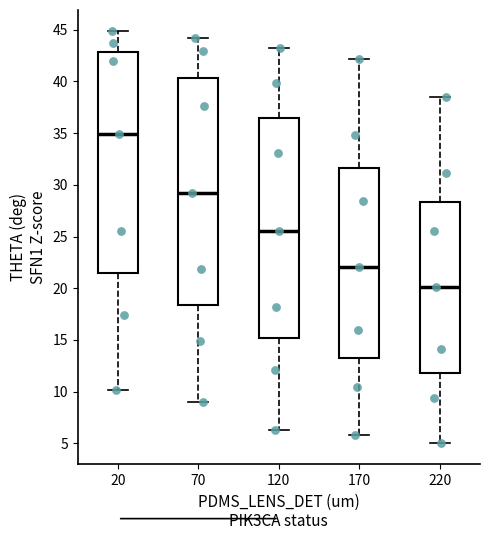

Where does the lower whisker of the box at x = 20 end on the y-axis? The values are not printed on the chart, so give them approximately, as read against the axis.

10.0